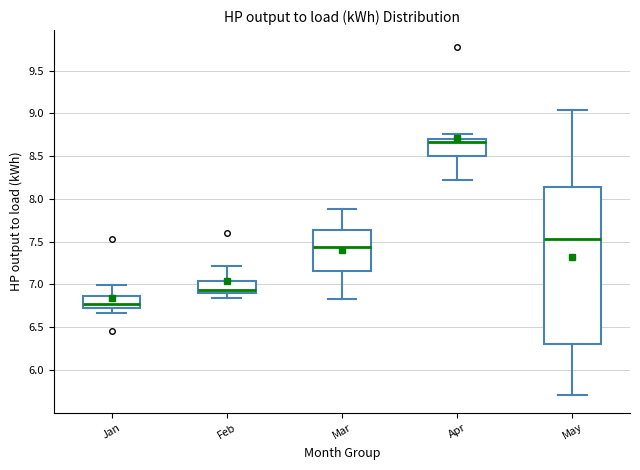

Reading left to right, transcribe this box plot: for each box, give where its median line is, the range the box spans, and where its two whiskers end, as read against the y-axis. The values are not printed on the chart, so give them approximately, as read against the axis.

Jan: median 6.75, box 6.70 to 6.85, whiskers 6.65 to 7.00
Feb: median 6.95, box 6.90 to 7.05, whiskers 6.85 to 7.20
Mar: median 7.45, box 7.15 to 7.65, whiskers 6.85 to 7.90
Apr: median 8.65, box 8.50 to 8.70, whiskers 8.20 to 8.75
May: median 7.55, box 6.30 to 8.15, whiskers 5.70 to 9.05